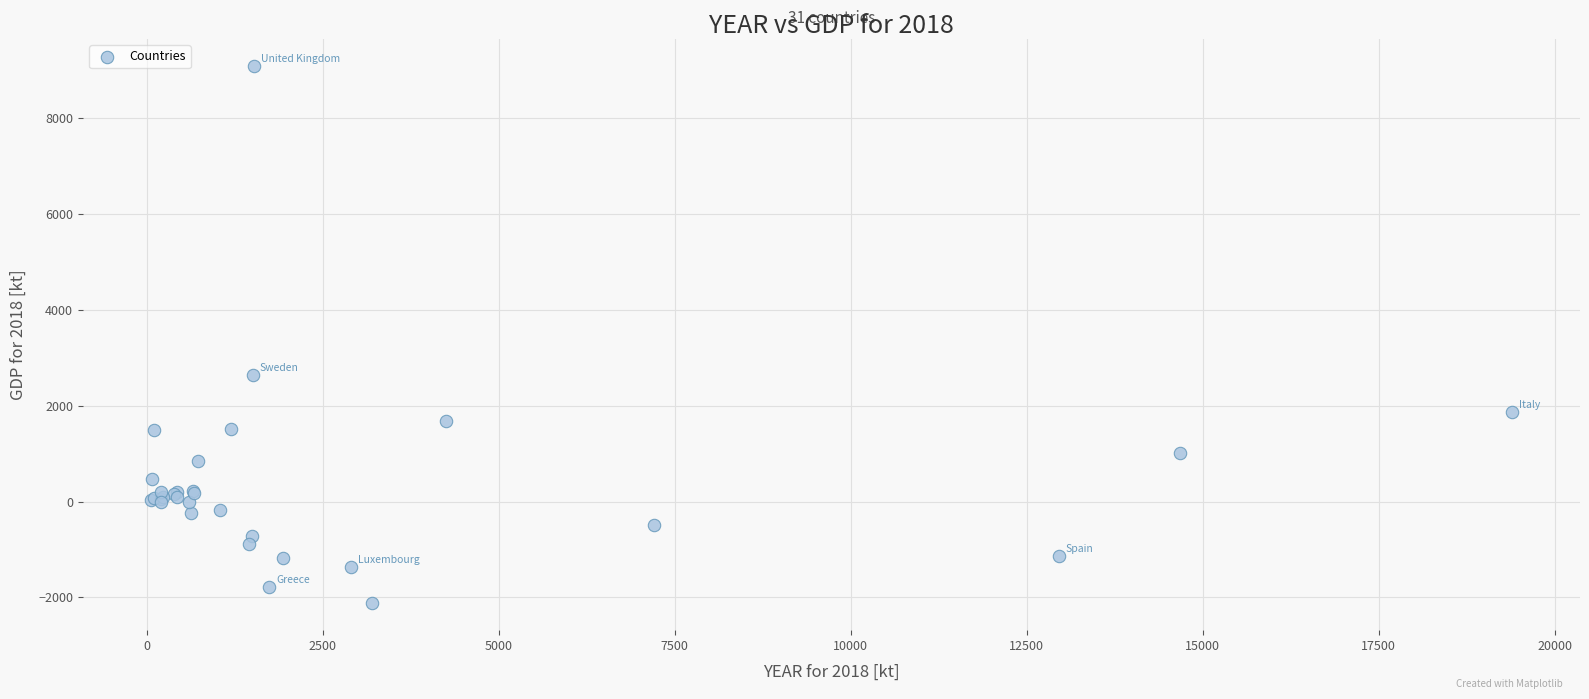

What Y value in the scatter plot is closest to 3489?

2642.1